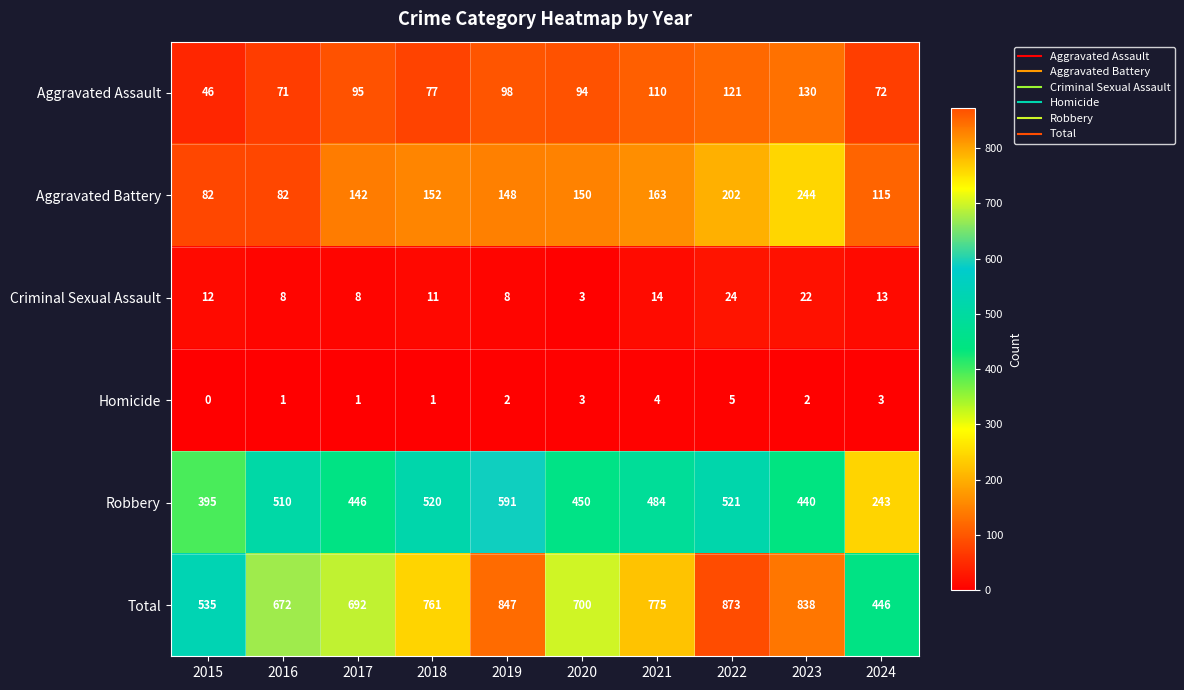

At which label is Robbery closest to 417?

2015